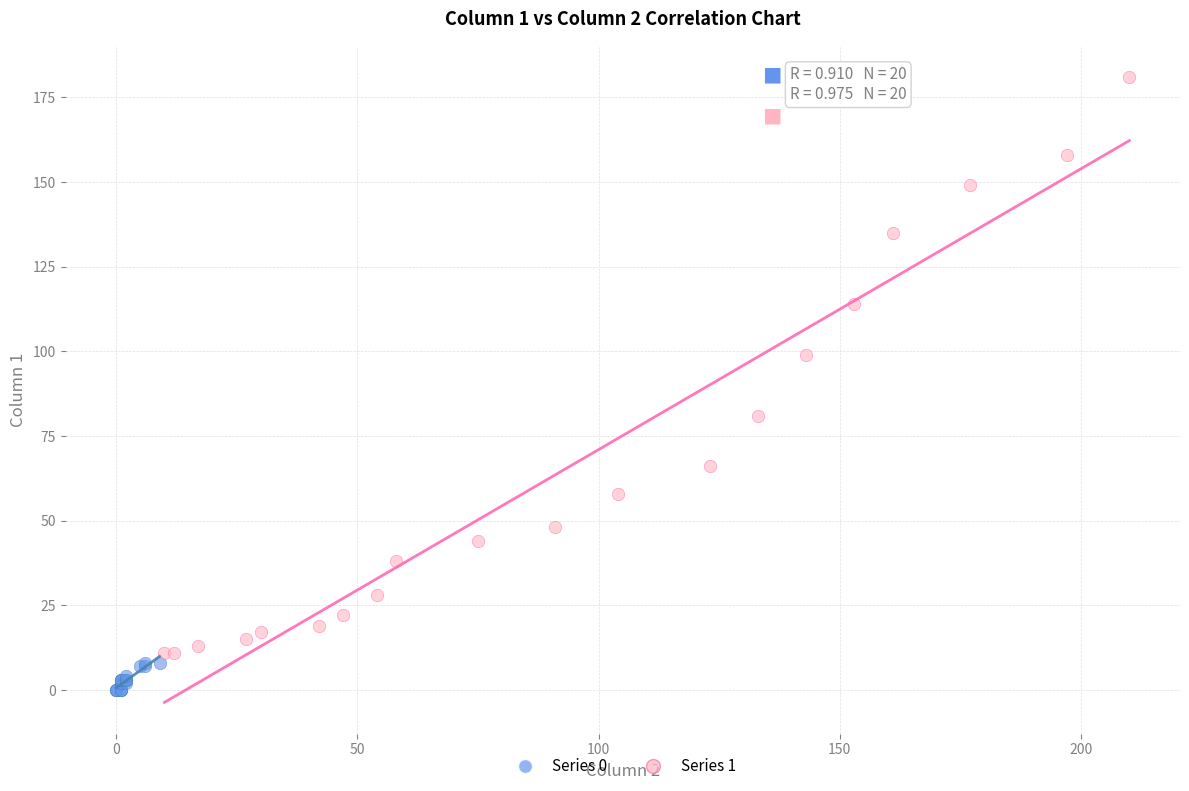

Which series contains the lowest Y value?

Series 0